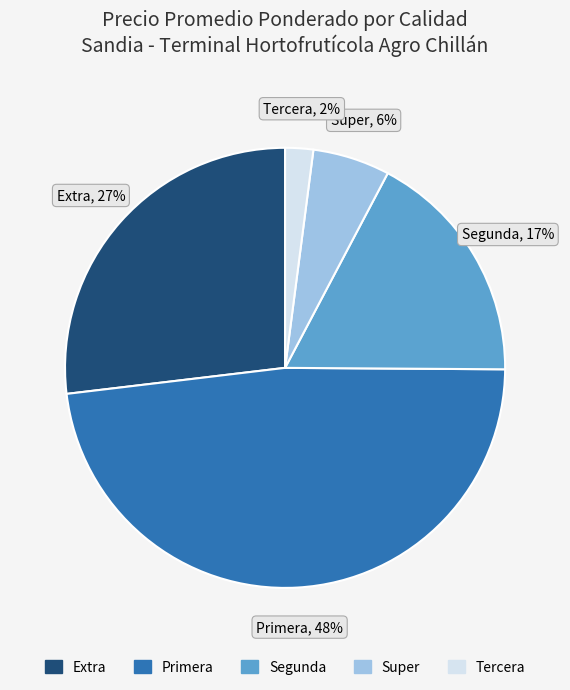

Is there any slice that represents more than half of the pie?

No